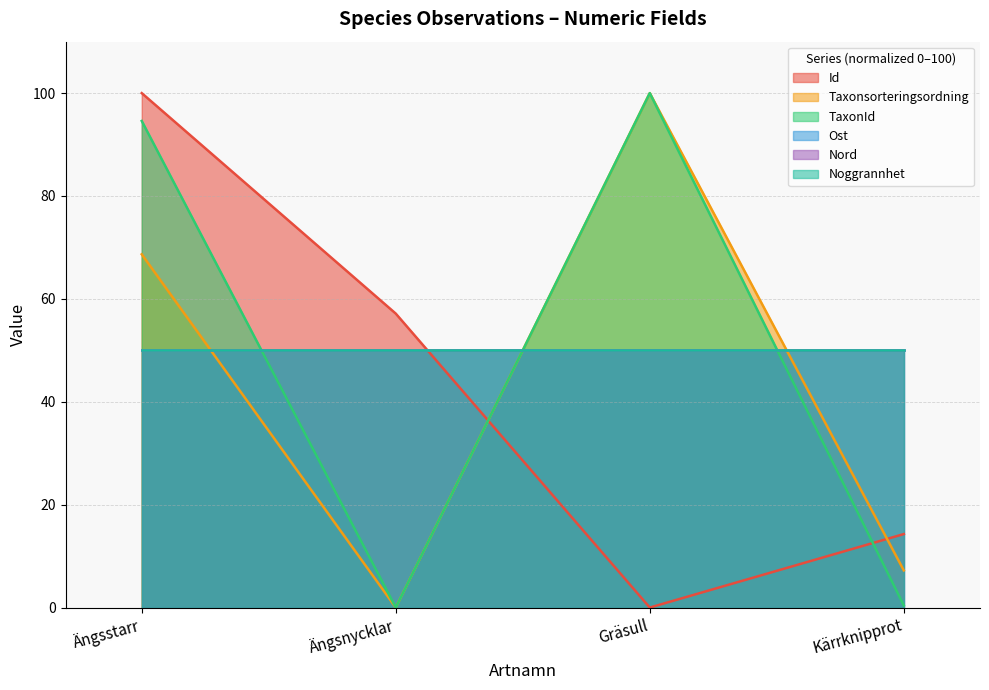

What is the label of the 1st point from the left?

Ängsstarr